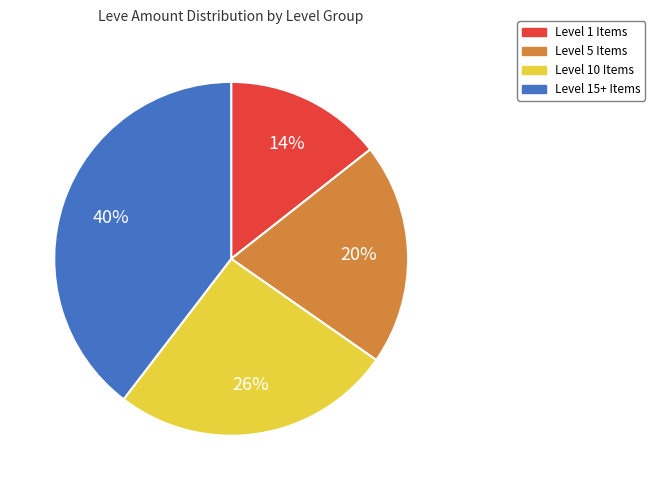

To the nearest percent, what is the average slice percentage?

25%